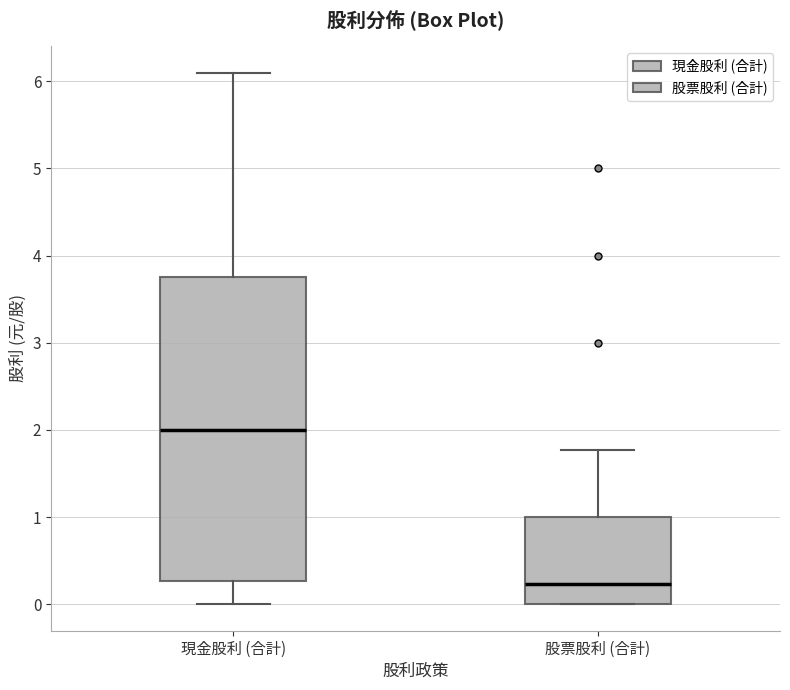

Reading left to right, read every box against the y-axis: the position of its median line, the range the box covers, and the ends of its whiskers. The values are not printed on the chart, so give them approximately, as read against the axis.

現金股利 (合計): median 2.0, box 0.3 to 3.8, whiskers 0.0 to 6.1
股票股利 (合計): median 0.2, box 0.0 to 1.0, whiskers 0.0 to 1.8